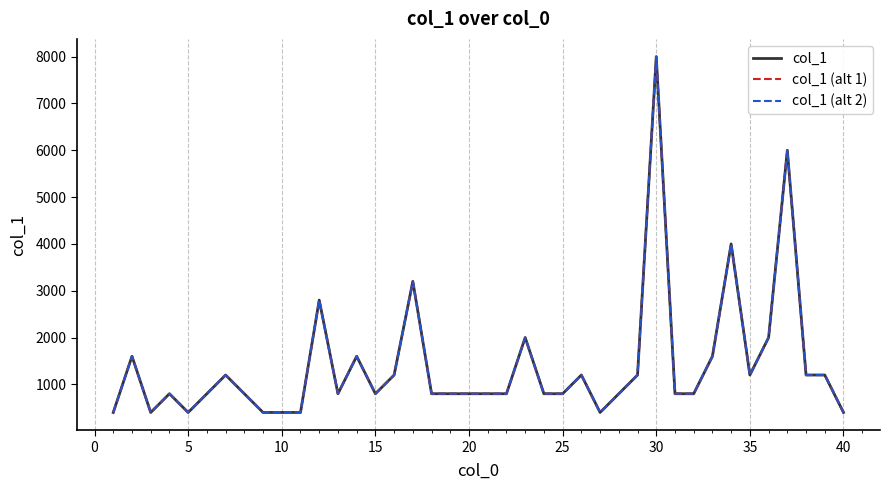

Is this an area chart (filled region under the line)?

No